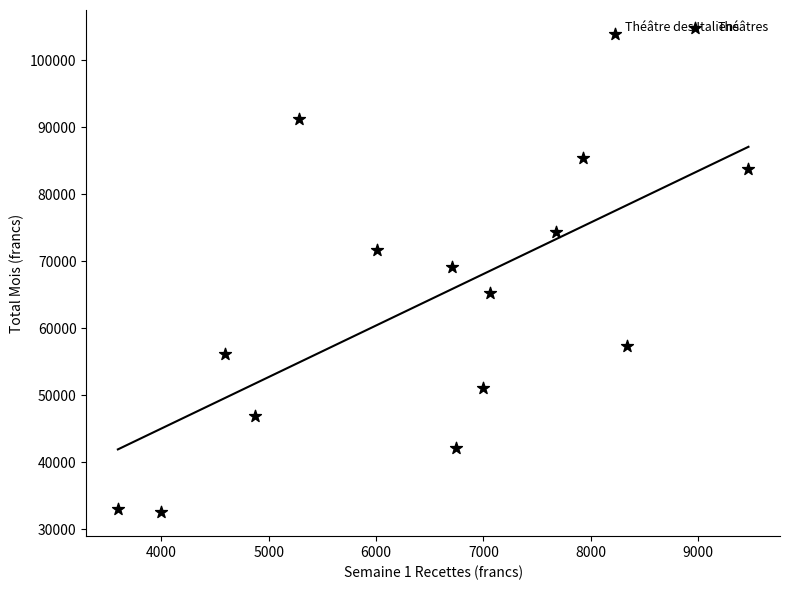

What is the range of X values (max minus min)?

5874.5